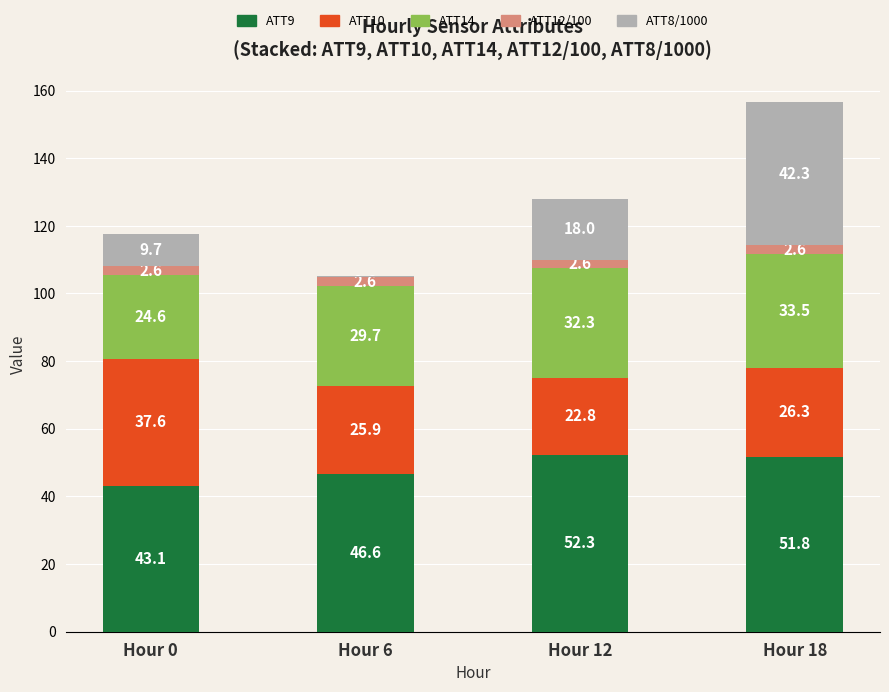

Count the number of data series in this chart.

5